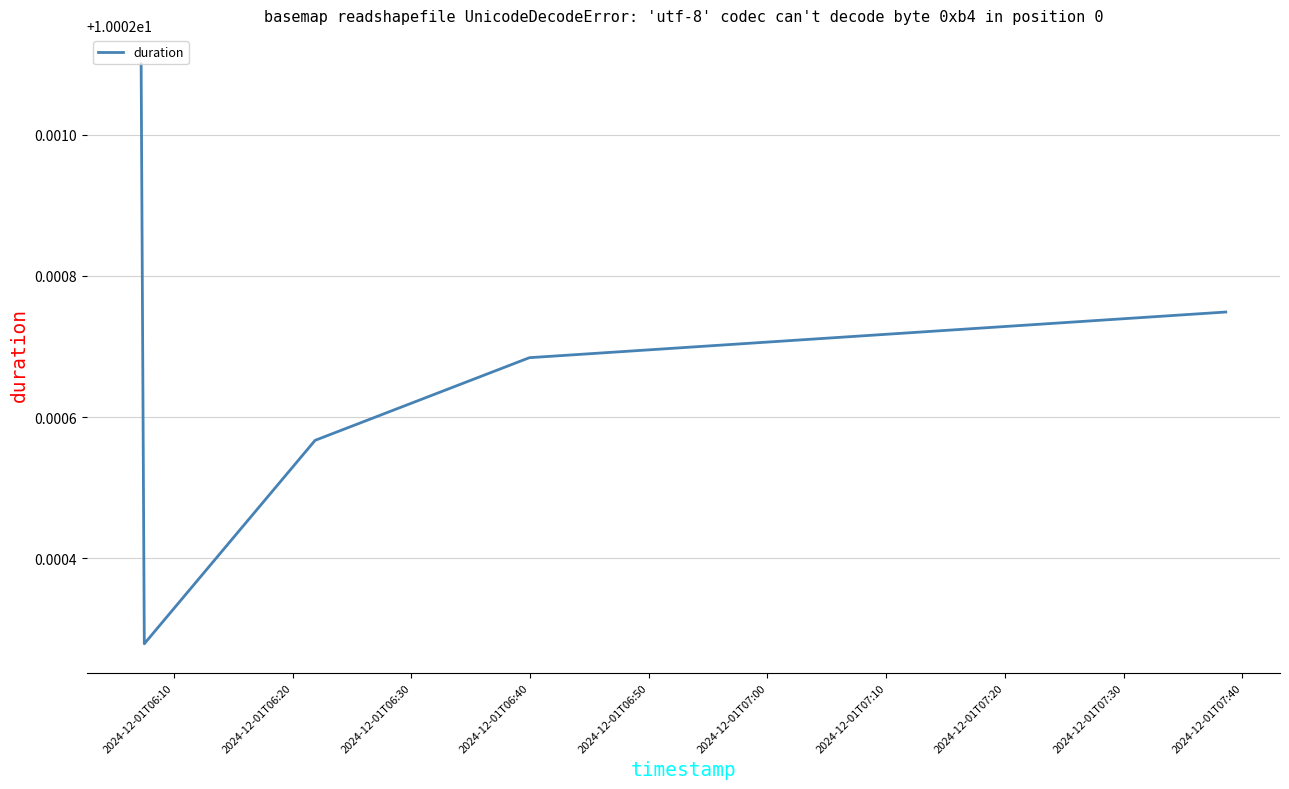

What is the sum of all values?

50.0